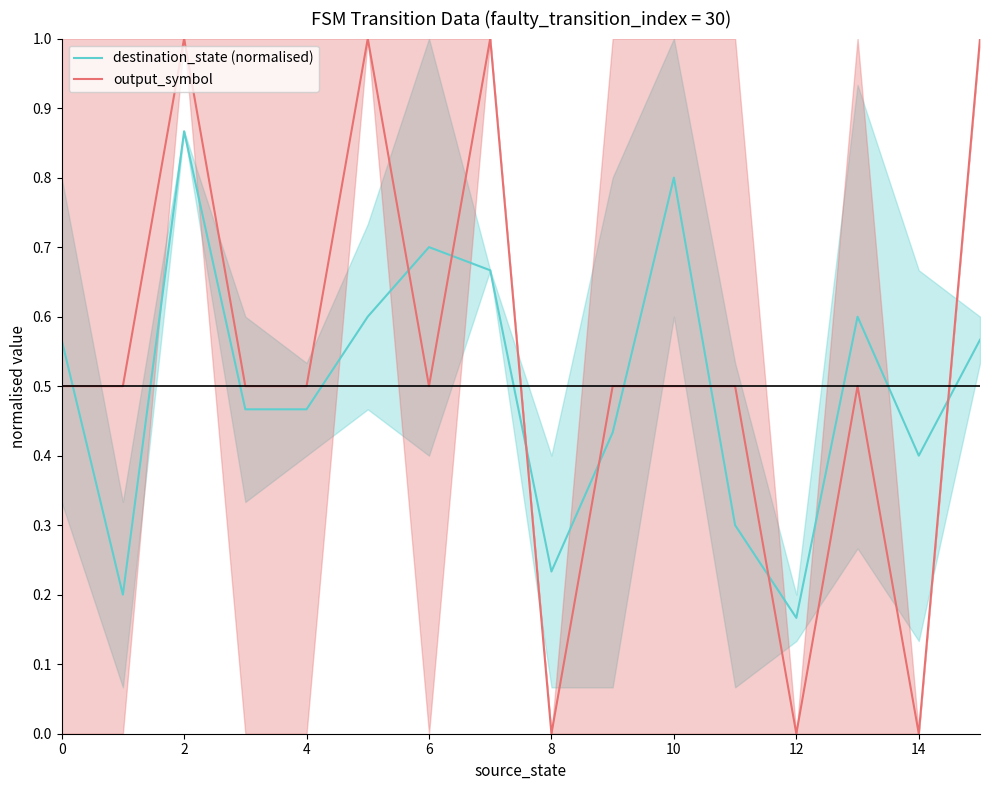

At 0, list the series in order from largest to smallest.

destination_state (normalised), output_symbol